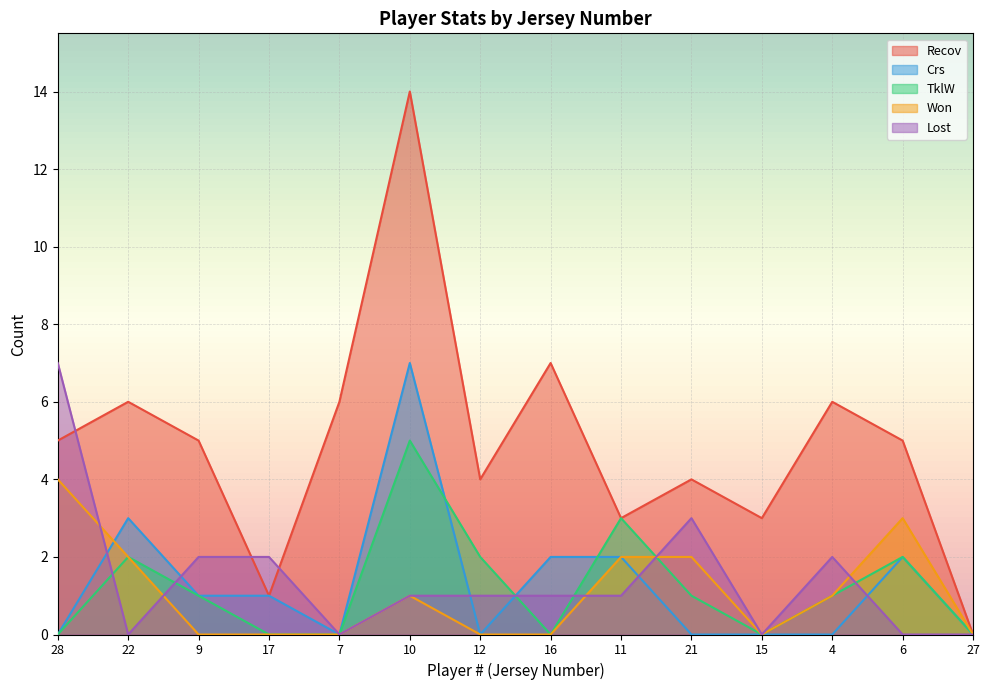

At which category is the sum across all series the highest?

10